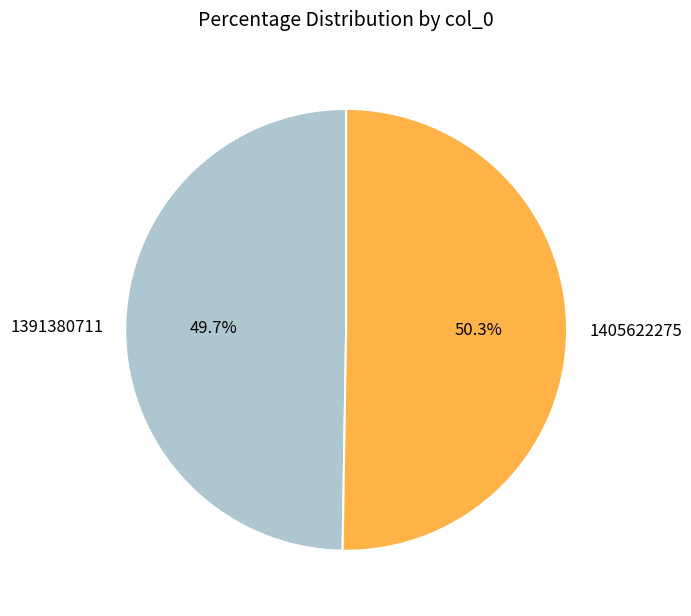

Which slice is the smallest?

1391380711